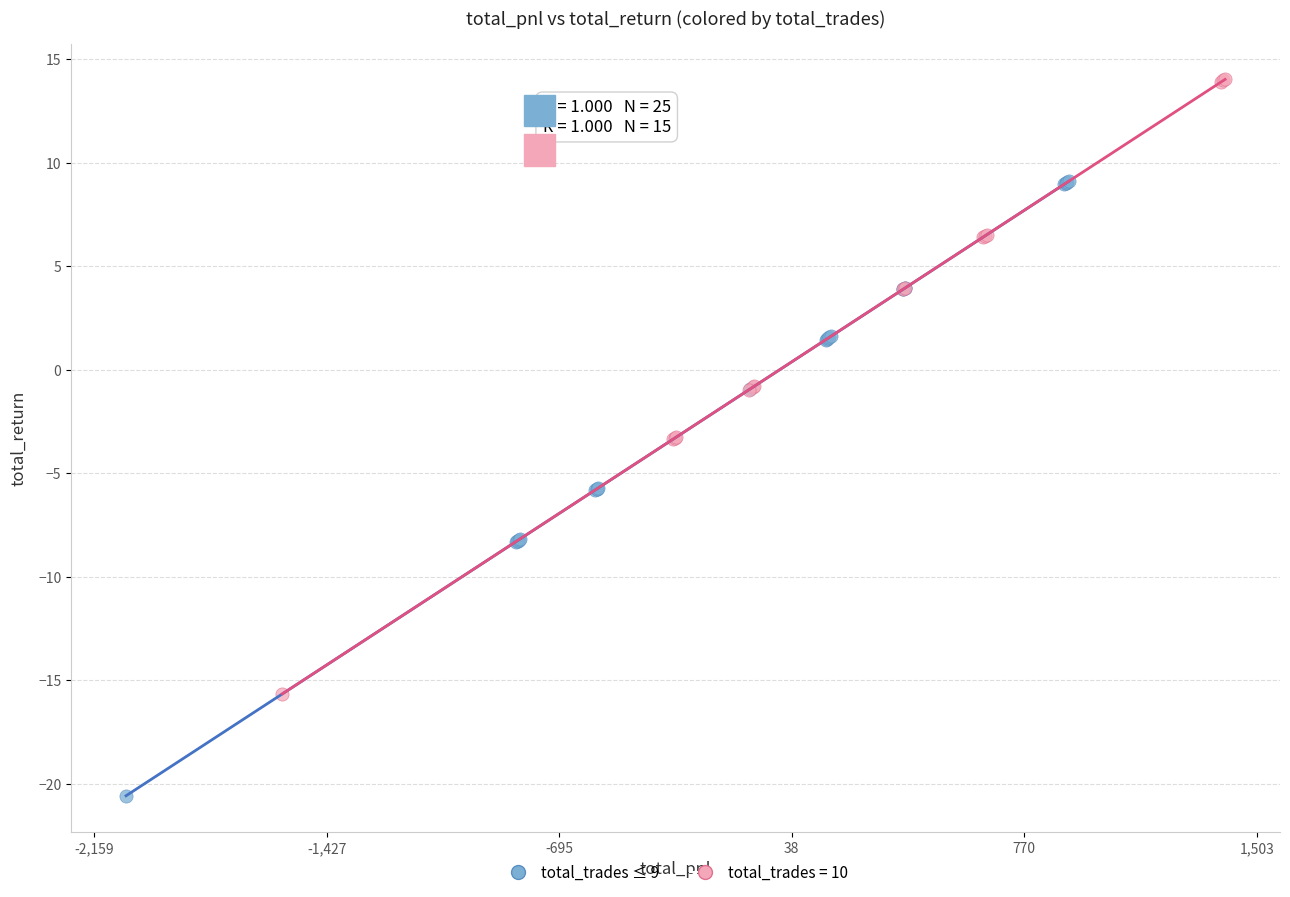

Which series contains the lowest Y value?

total_trades ≤ 9